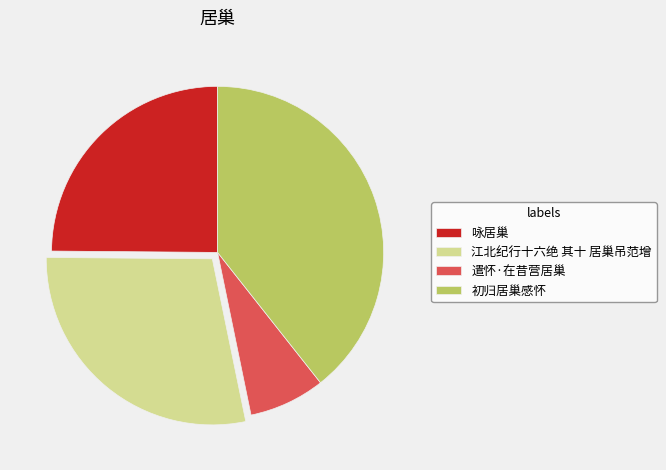

Is 咏居巢 the majority of the pie?

No